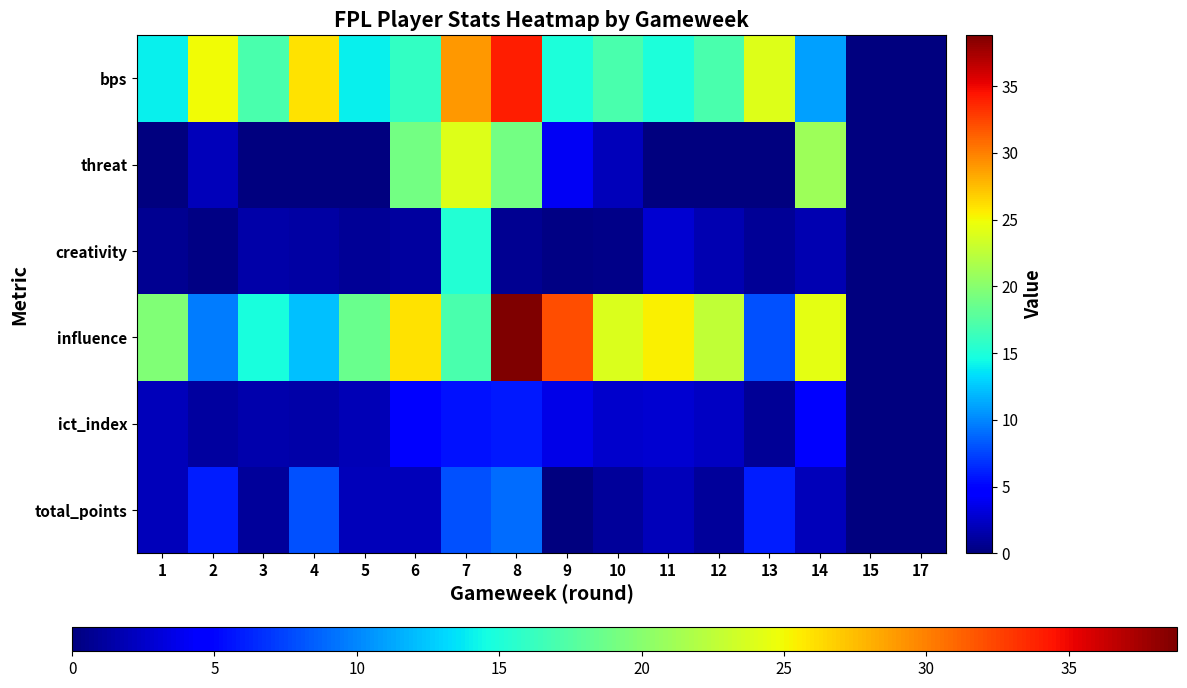

What is the total value across all series at 9?

54.9